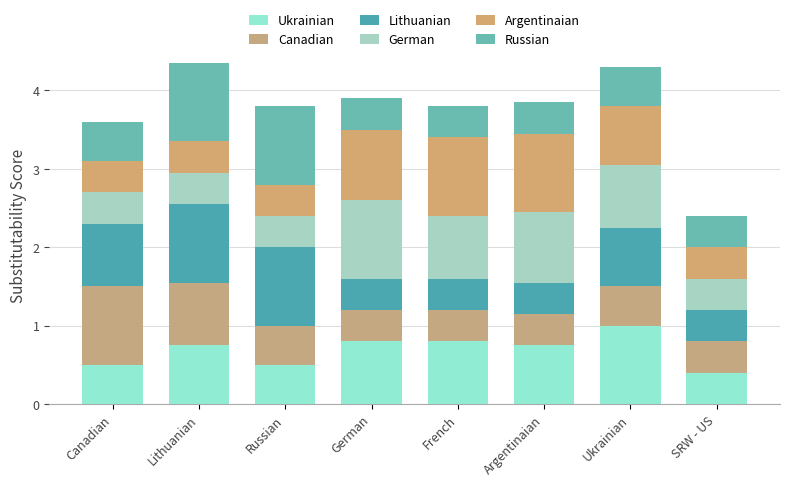

Does the chart contain stacked bars?

Yes